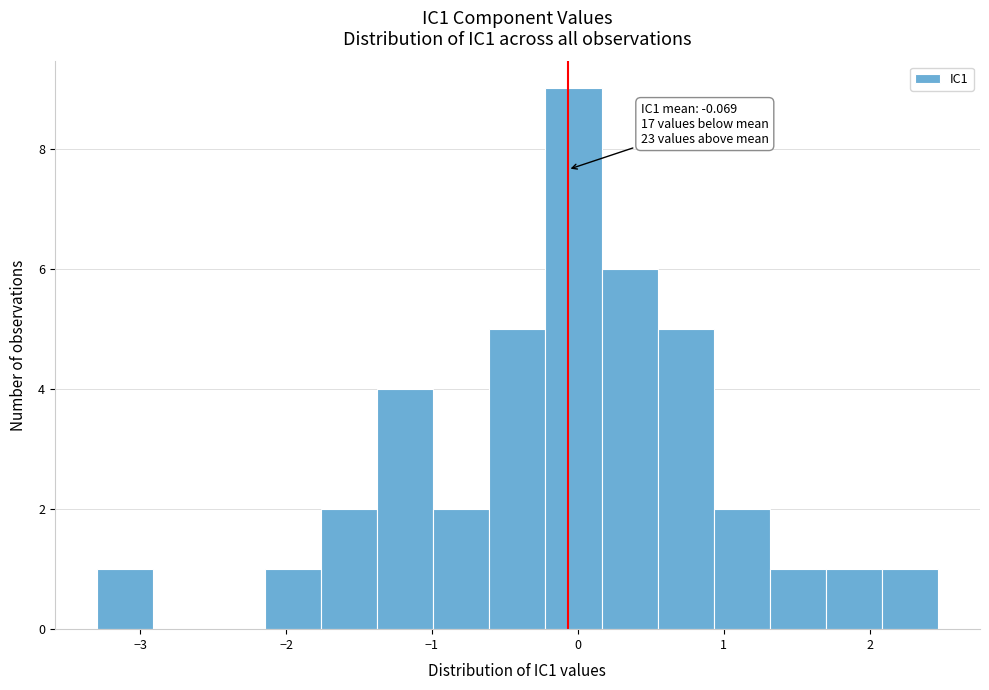

Around what value on the x-axis is the tallest bar? Give the approximate position of its centre, as read against the axis.

0.0